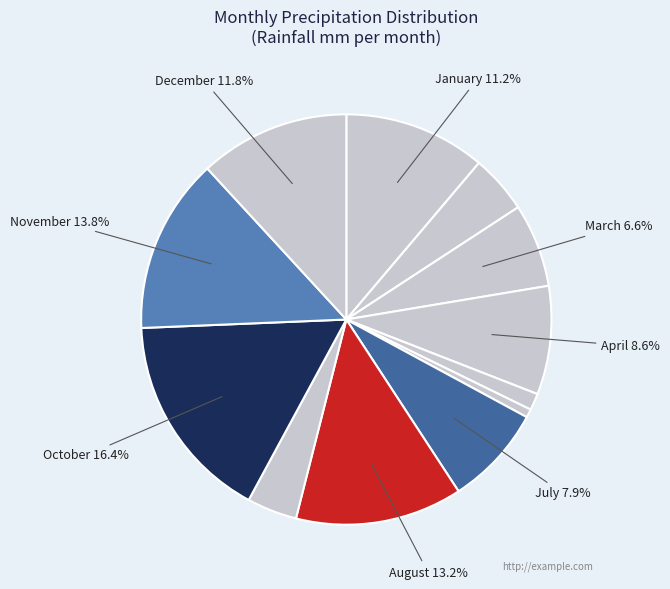

Count the number of slices in the pie.

12